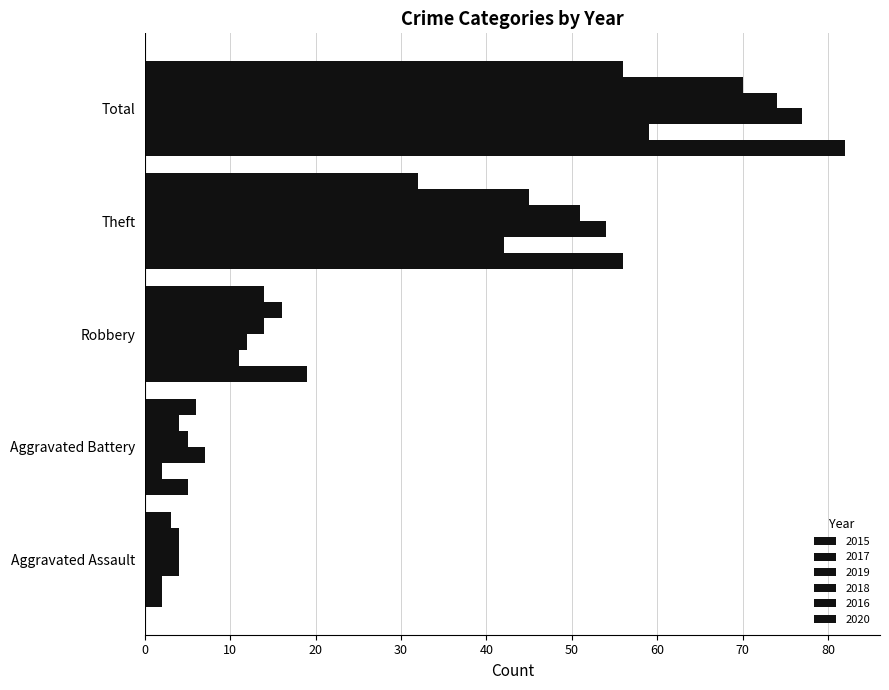

Which category has the highest value in the 2016 series?

Total